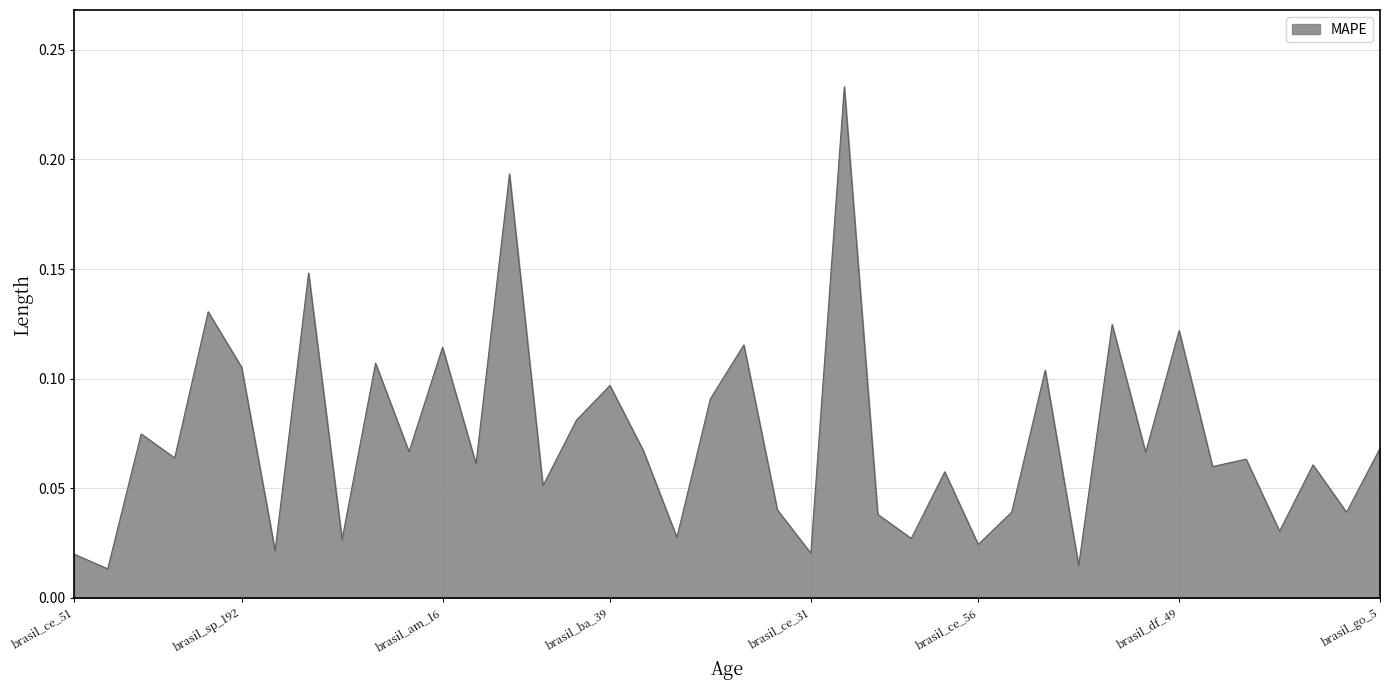

Does the chart have visible grid lines?

Yes